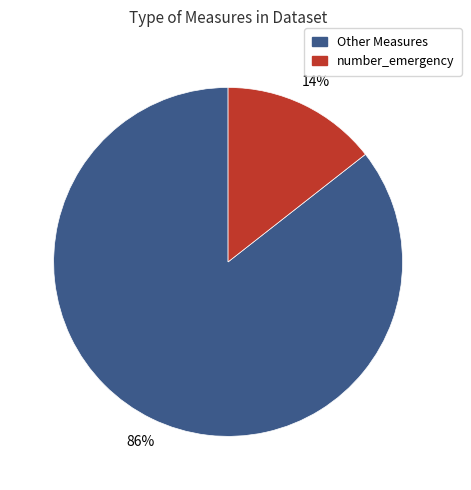

Does any single category account for the majority?

Yes